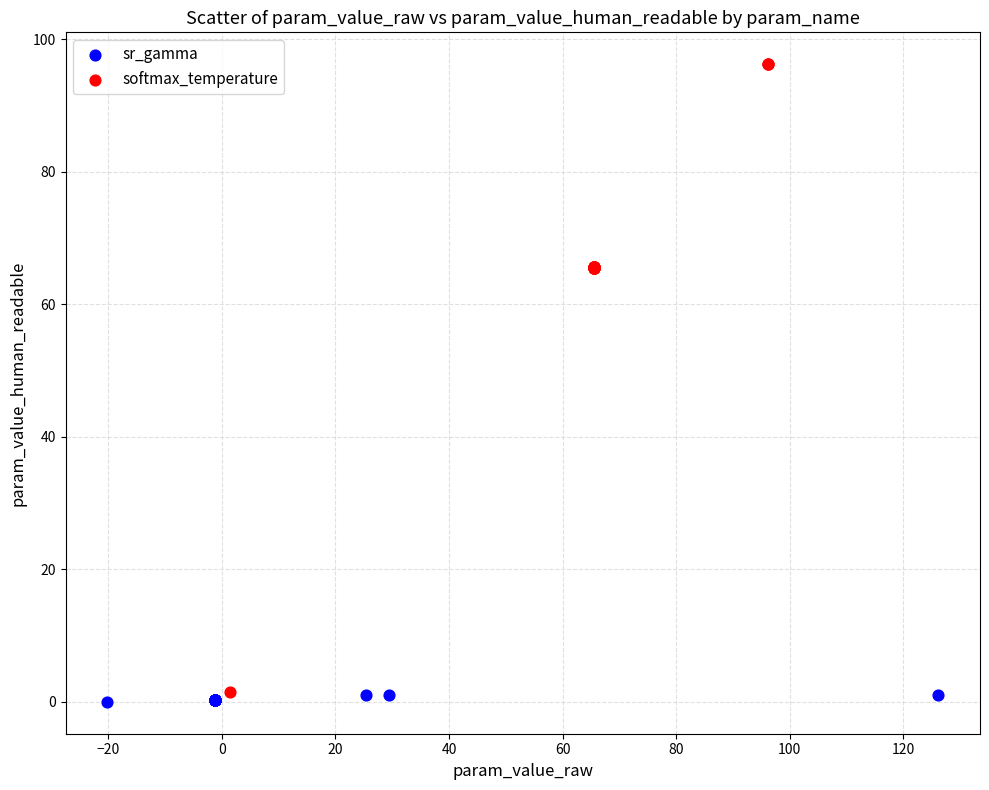

What are all the series names shown in the legend?

sr_gamma, softmax_temperature